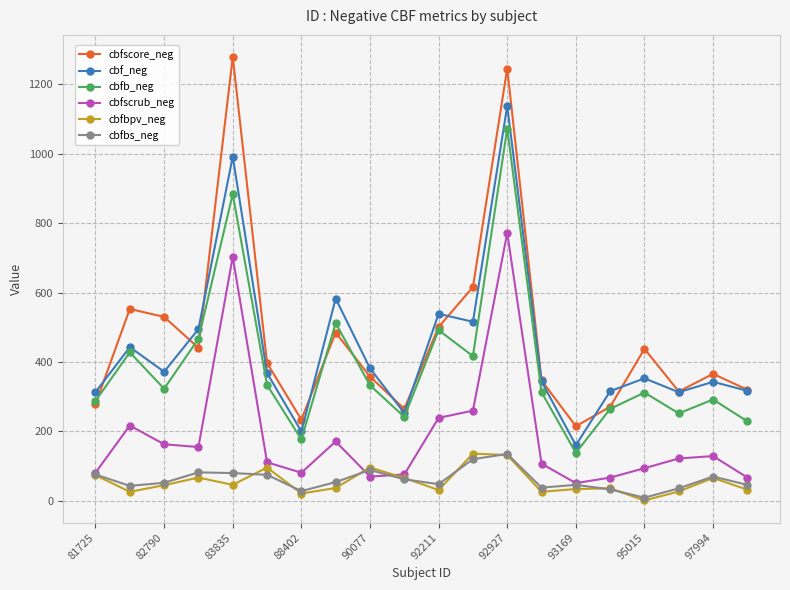

What is the maximum value shown in the chart?

1279